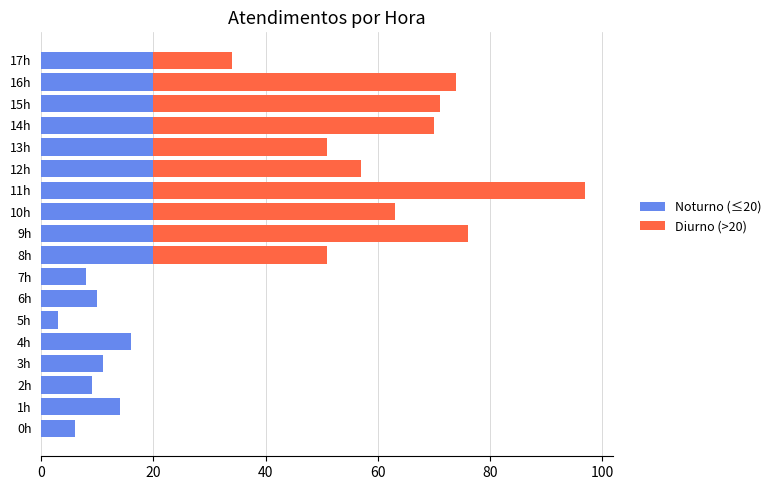

The Noturno (≤20) series shows 3 at 6h. True or false?

False